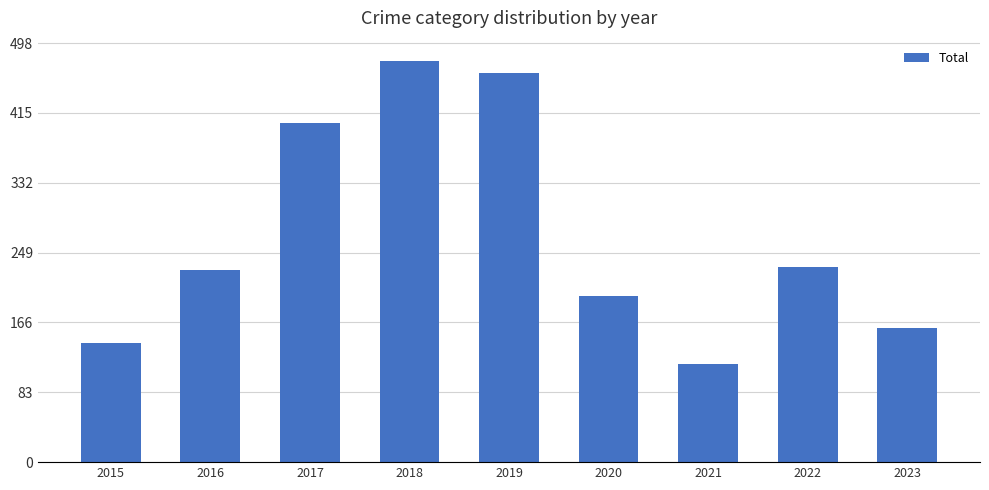

What is the value of the 4th bar from the left?

477